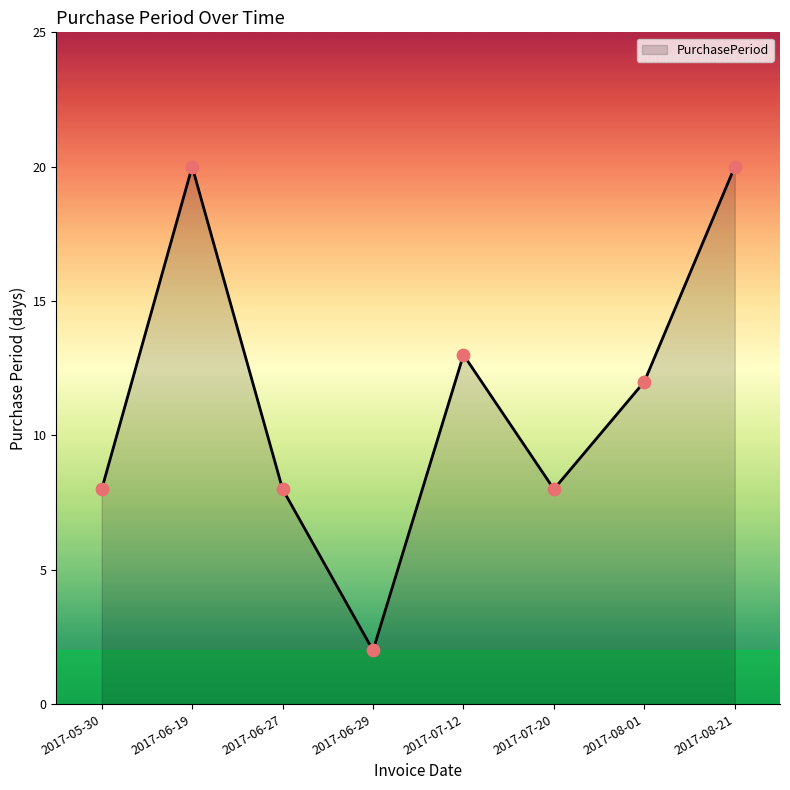

What is the change in value from 2017-07-12 to 2017-08-21?

+7